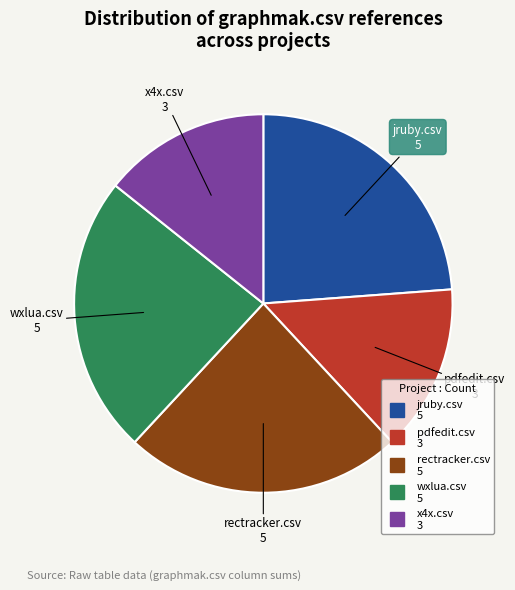

Does any single category account for the majority?

No